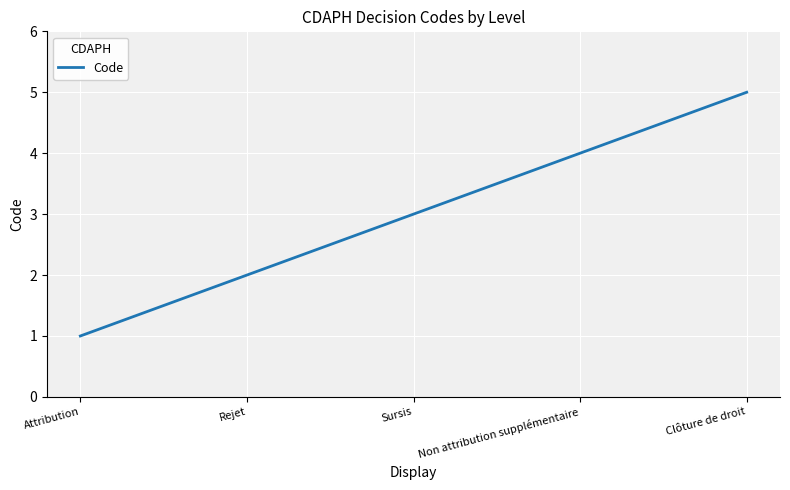

What is the difference between the maximum and minimum values?

4